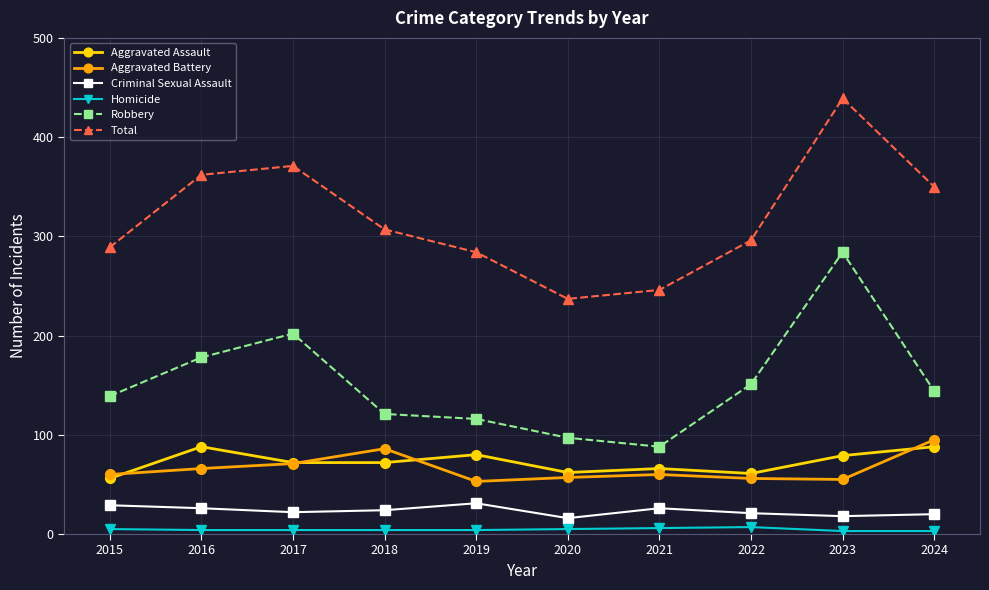

How many series are shown in this chart?

6